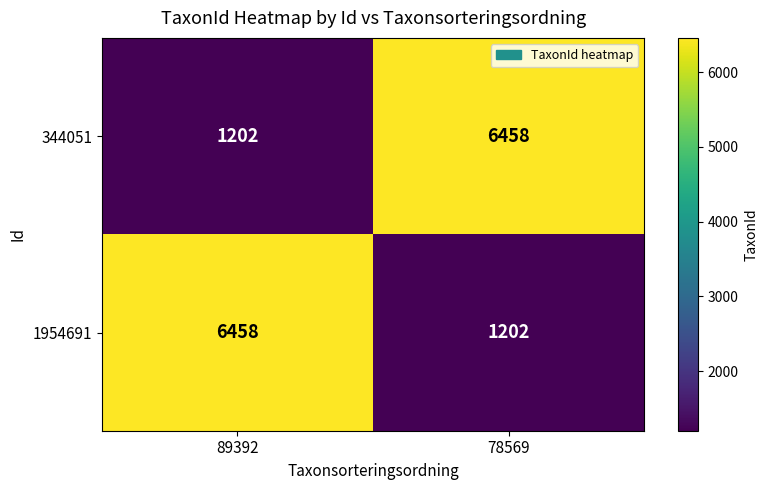

Reading left to right, extract all data points from this chart.

344051: 89392=1202	78569=6458
1954691: 89392=6458	78569=1202